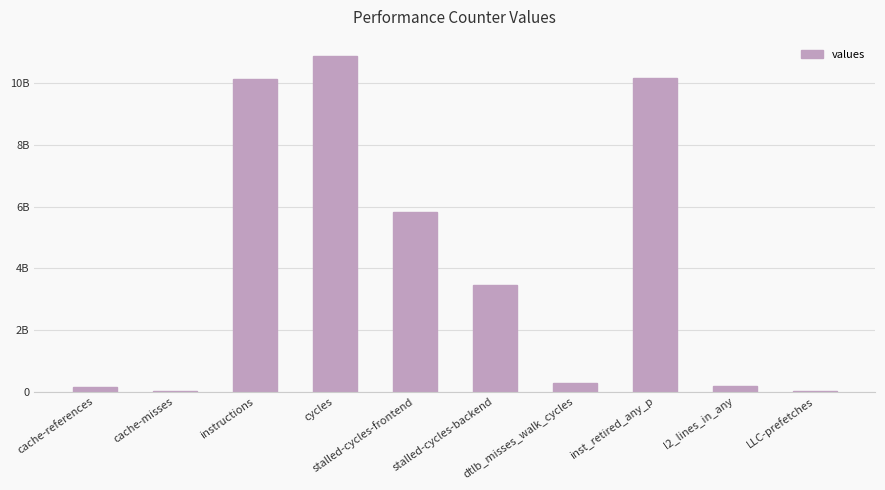

What is the difference between the maximum and minimum values?

10853035441